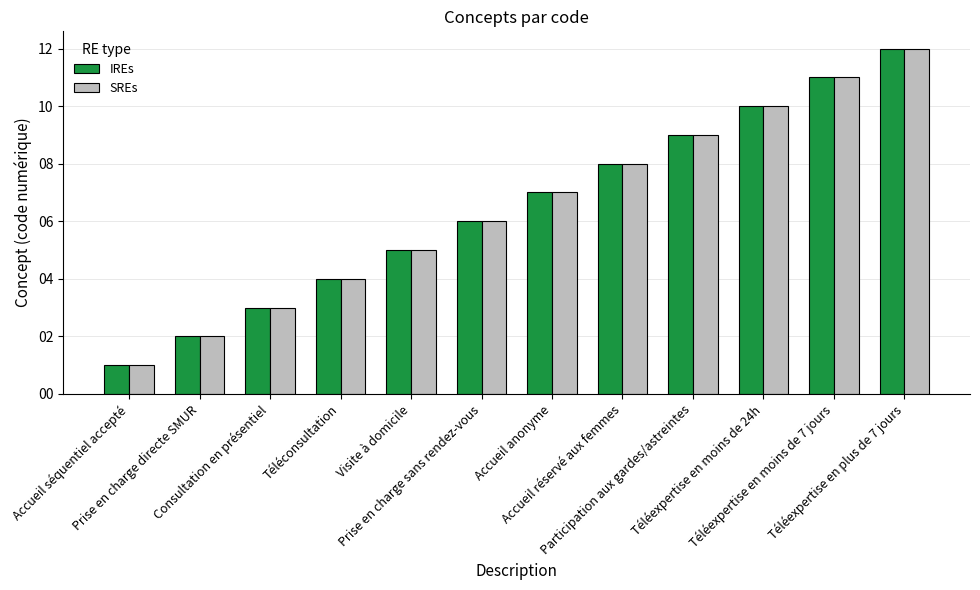

Which category has the highest value across all series?

Téléexpertise en plus de 7 jours